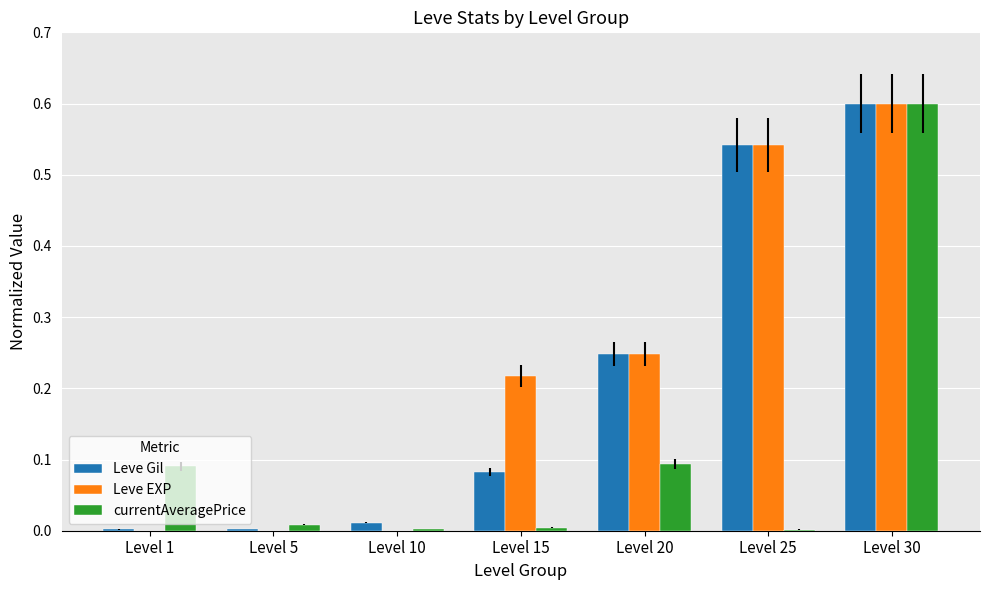

Is the value of Leve Gil at Level 5 greater than the value of currentAveragePrice at Level 20?

No